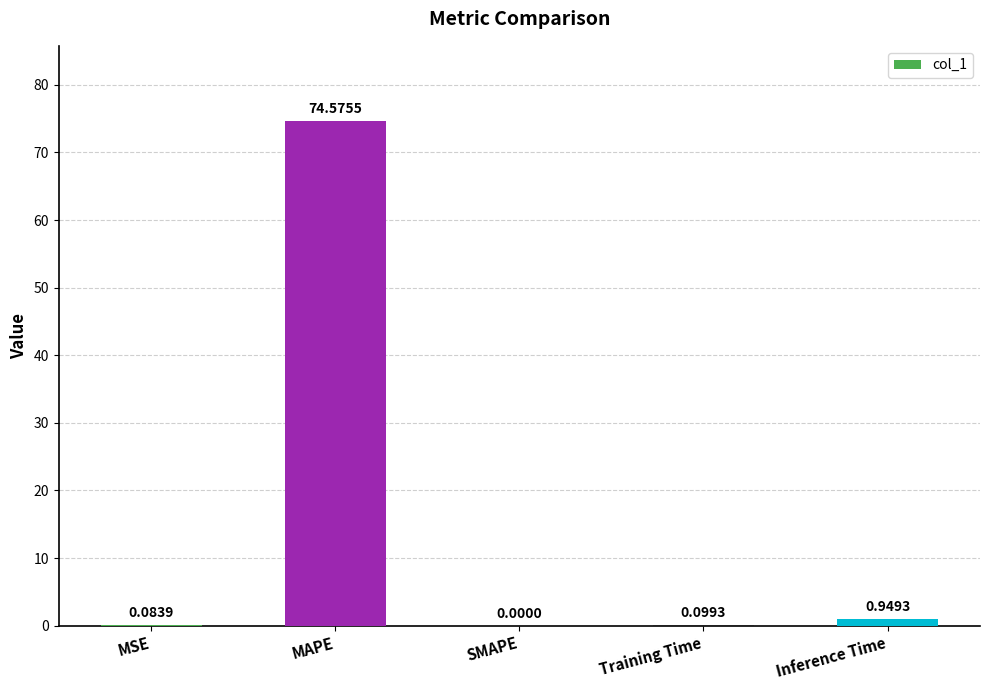

What is the sum of the values at Inference Time and Training Time?

1.0